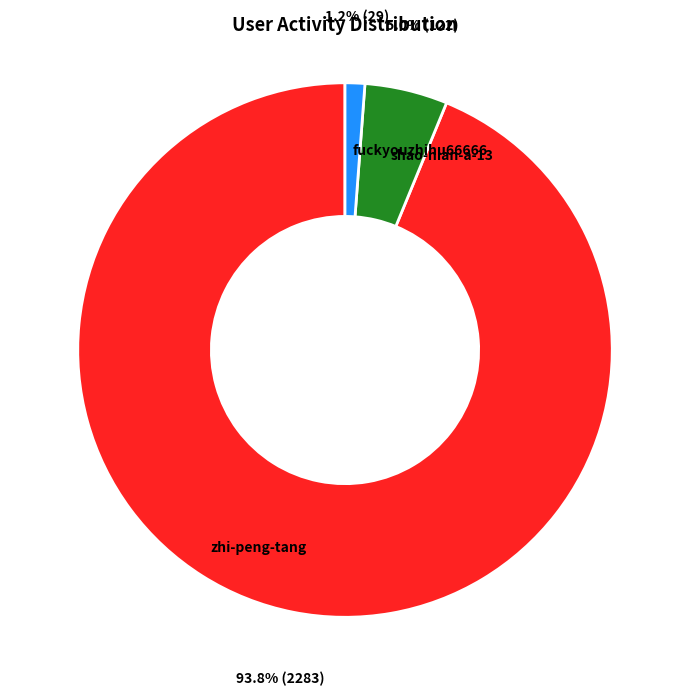

Count the number of slices in the pie.

3